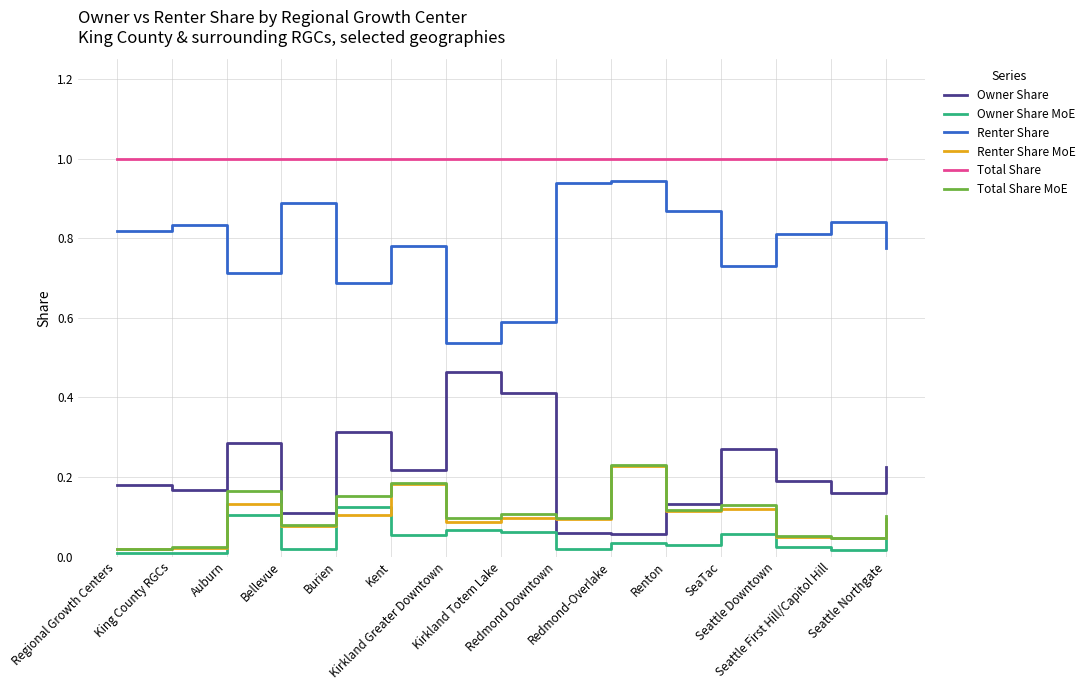

Count the number of categories in the chart.

15